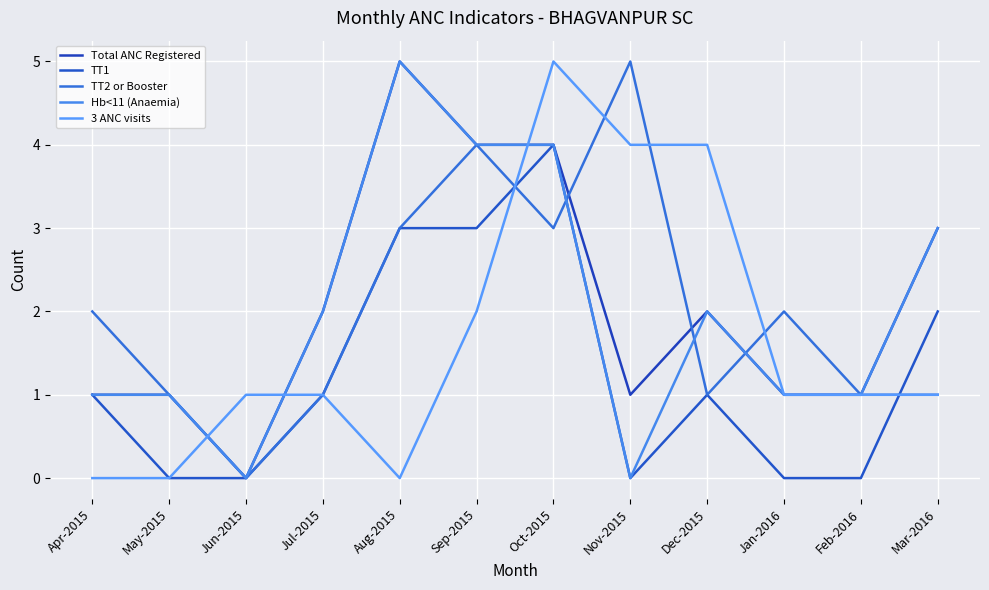

Where does the 3 ANC visits series first go above 1?

Sep-2015